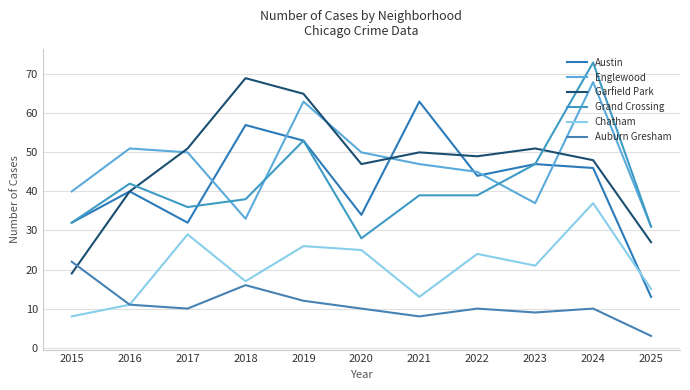

True or false: Chatham has a value of 26 at 2019.

True